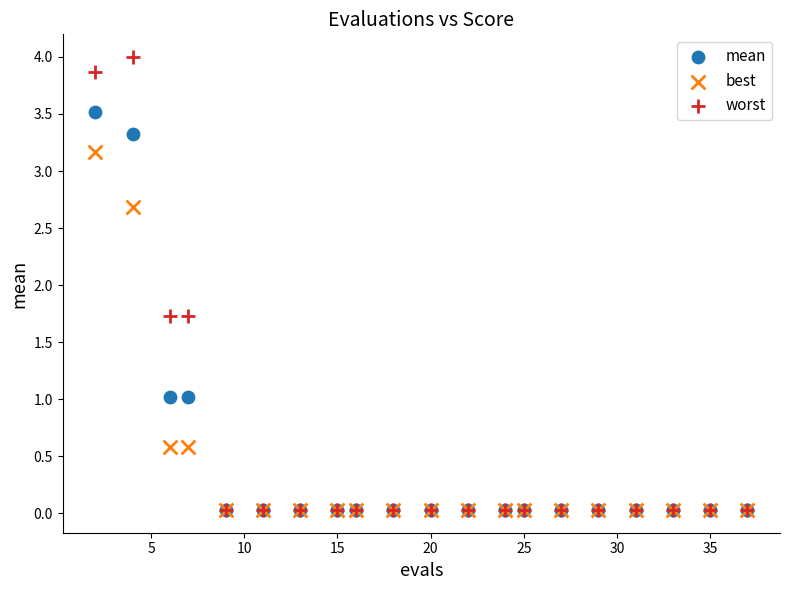

What are all the series names shown in the legend?

mean, best, worst